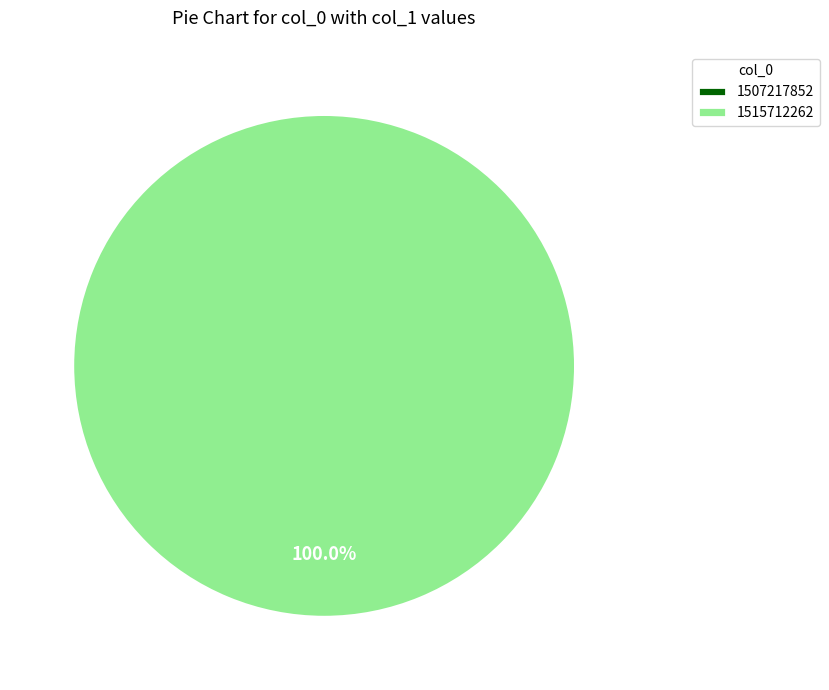

Rank the categories by value from highest to lowest.

1515712262, 1507217852